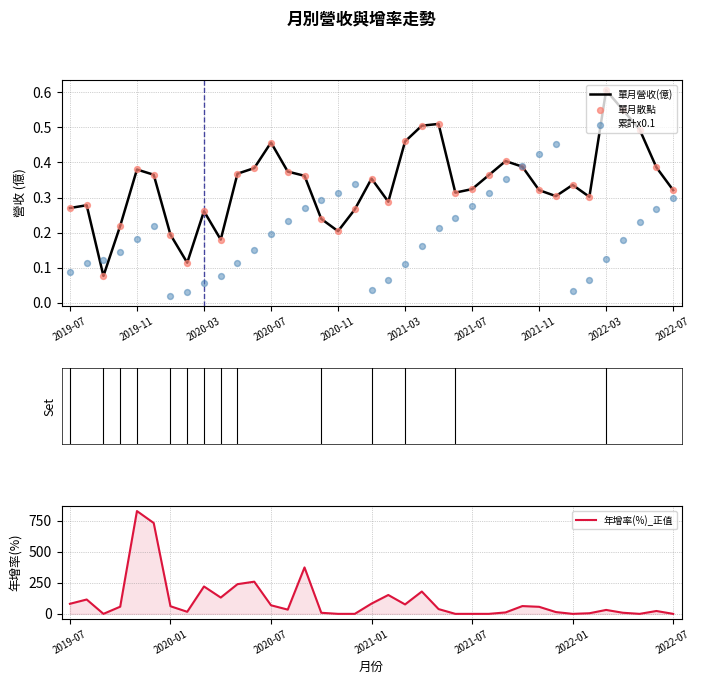

What are all the series names shown in the legend?

單月營收(億), 單月散點, 累計x0.1, 年增率(%)_正值